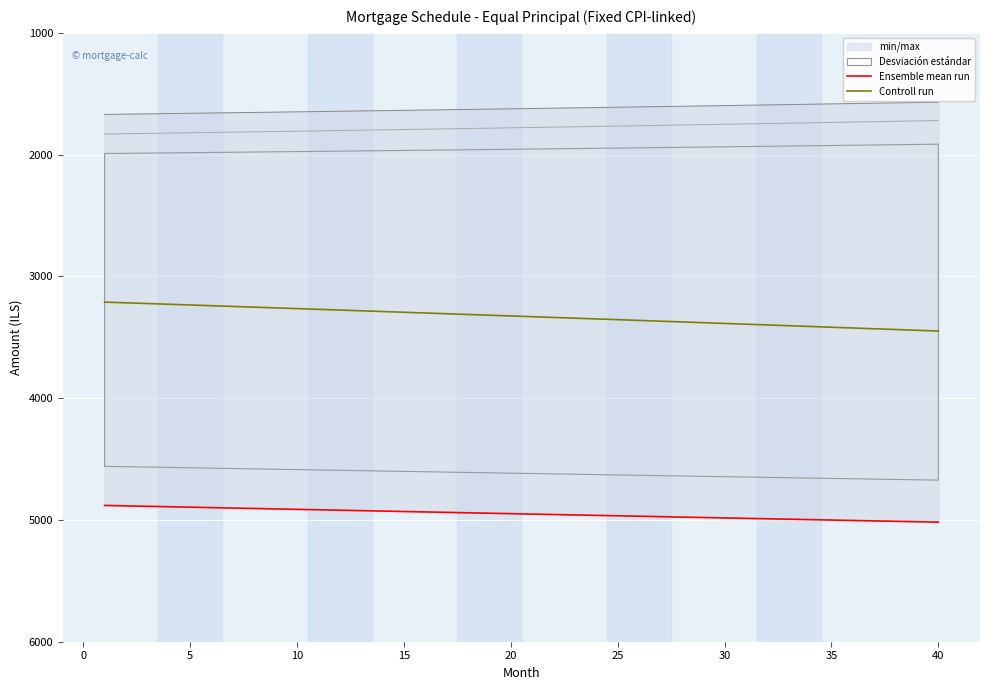

What is the value of the Ensemble mean run point at the 14th from the left?

4927.1